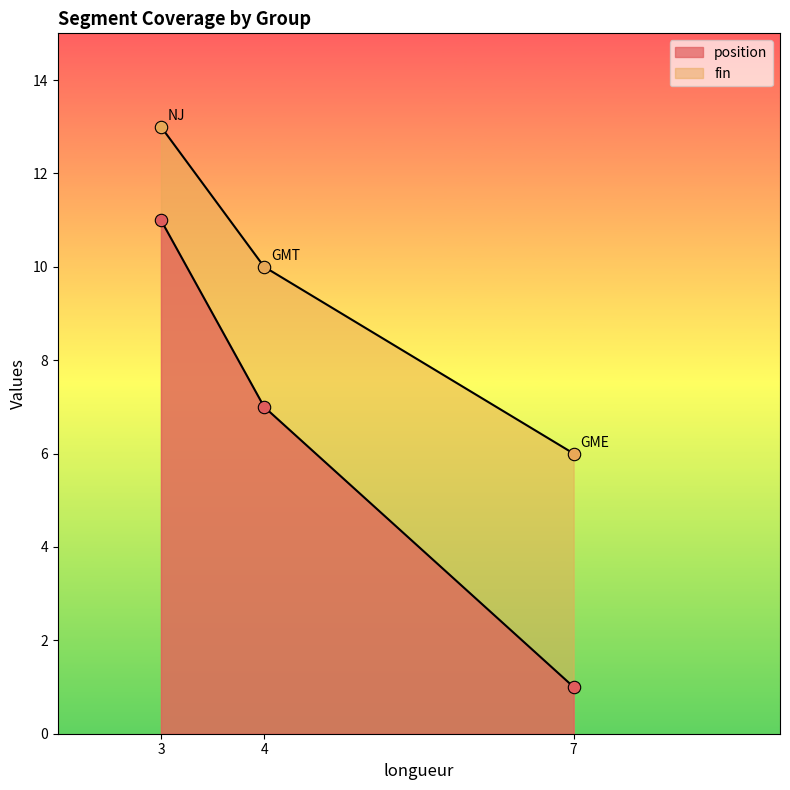

Which series has the widest spread of Y values?

position